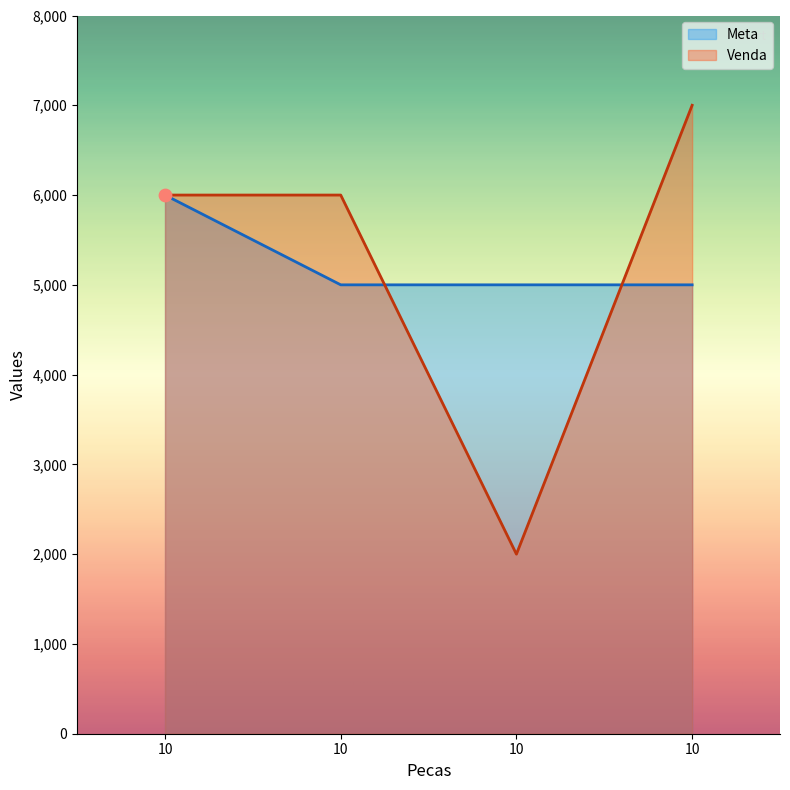

Which series has the largest Y range (max minus min)?

Venda